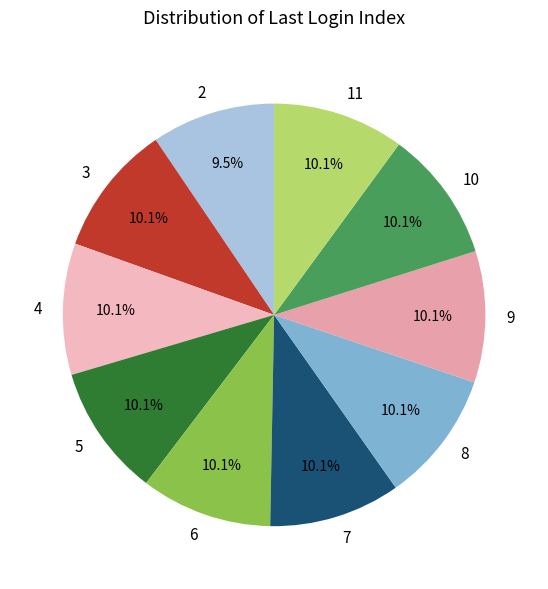

What is the ratio of the value at 6 to the value at 4?

1.0